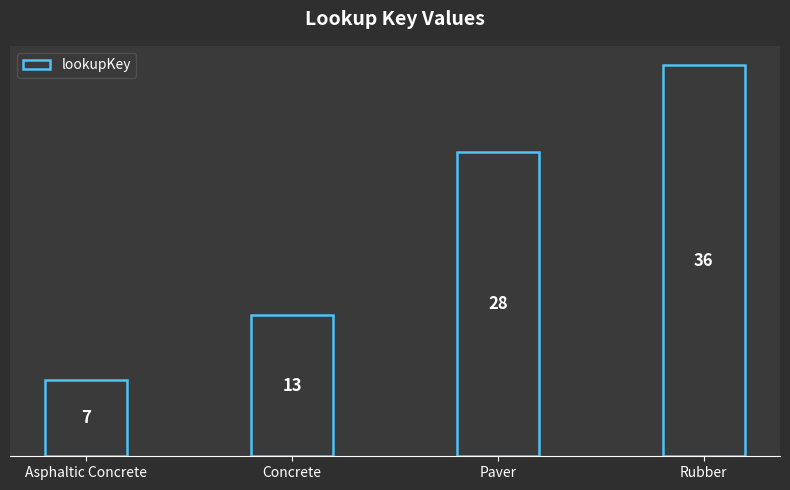

What is the label of the 2nd bar from the right?

Paver